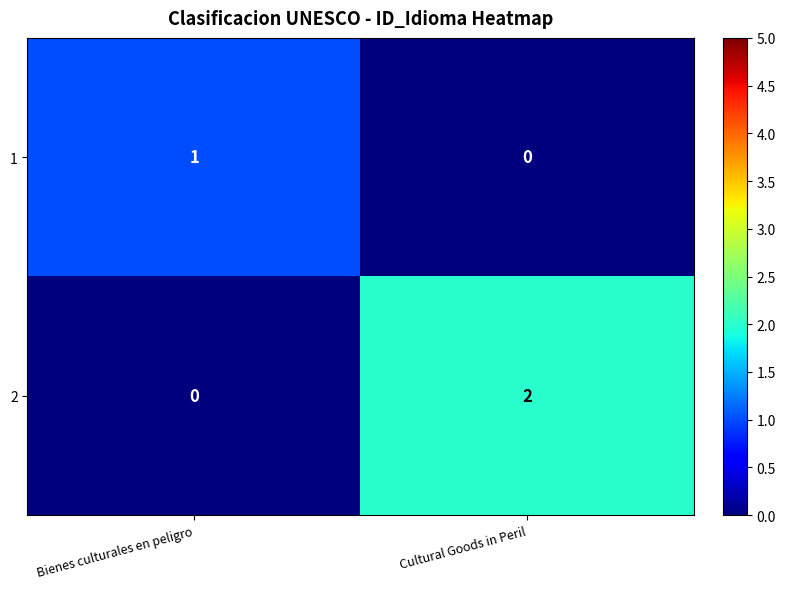

Which category has the highest value across all series?

Cultural Goods in Peril